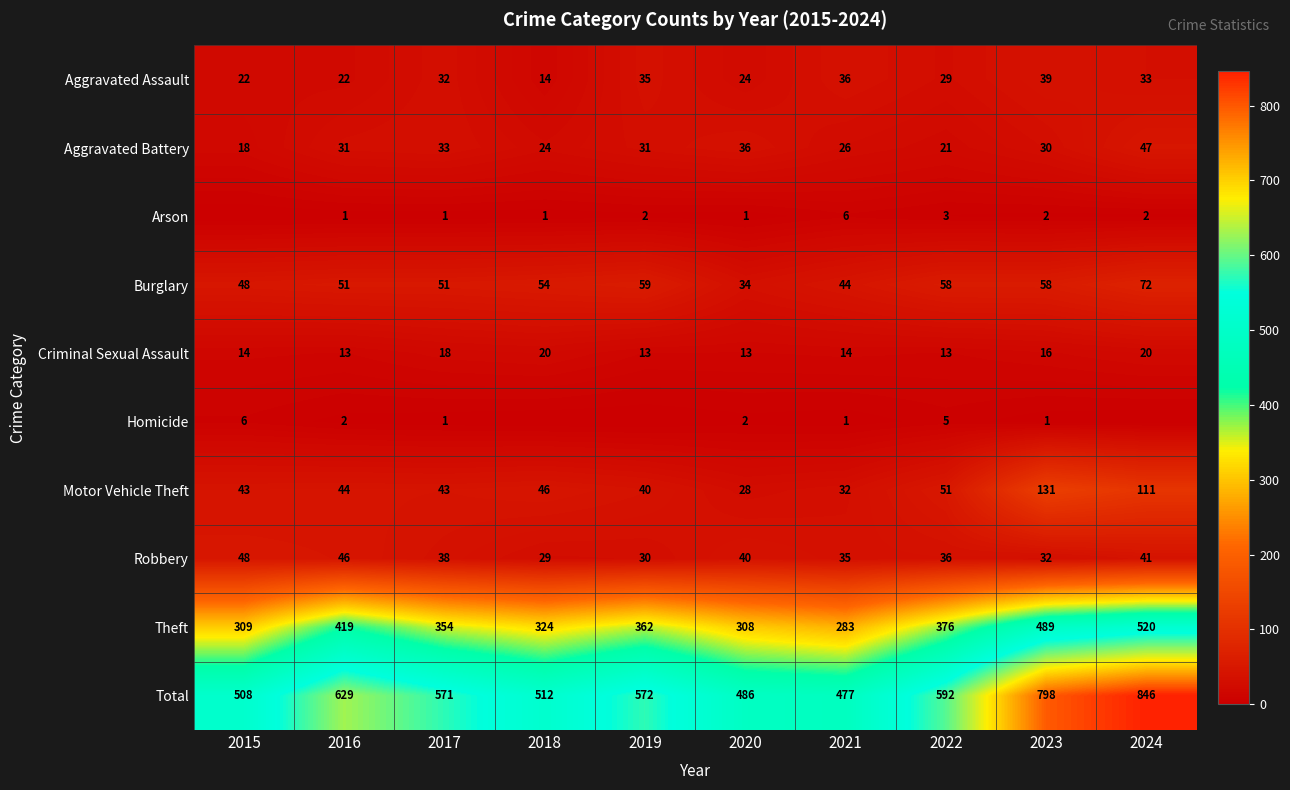

How many data points in Aggravated Battery are less than 31?

5